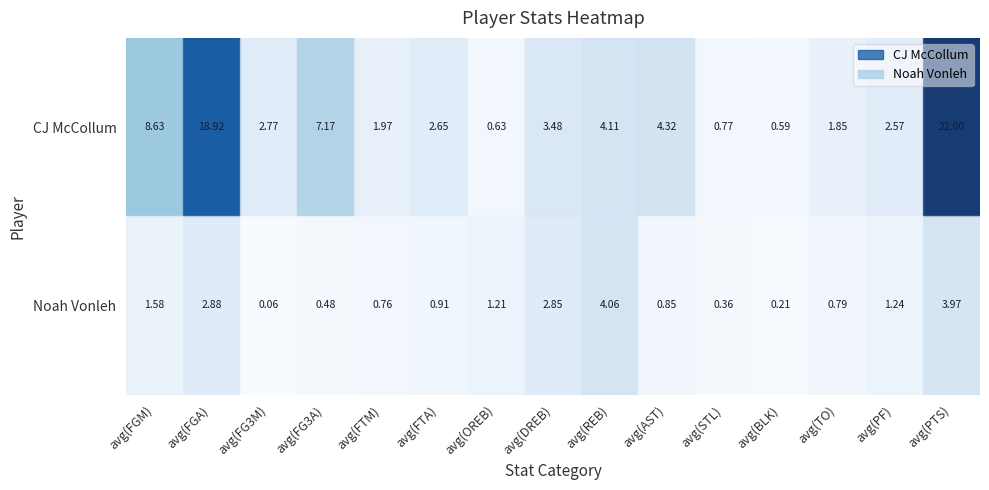

Which series changed the most between avg(FGM) and avg(DREB)?

CJ McCollum